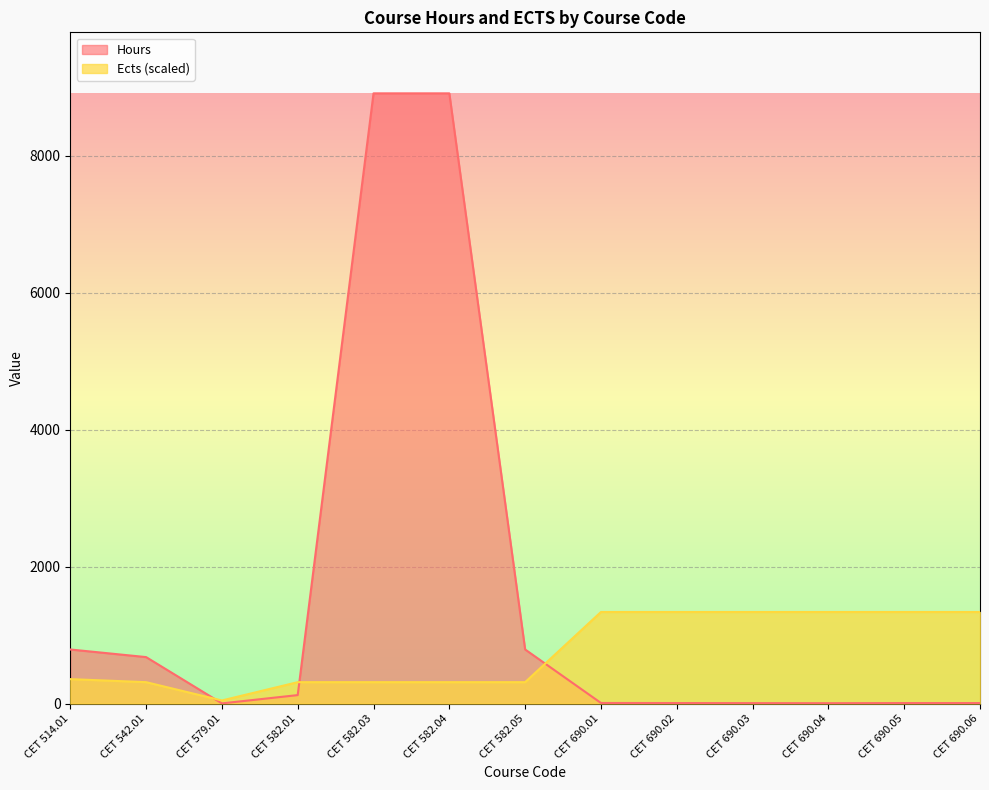

Which has a higher value, CET 579.01 or CET 690.04?

CET 690.04